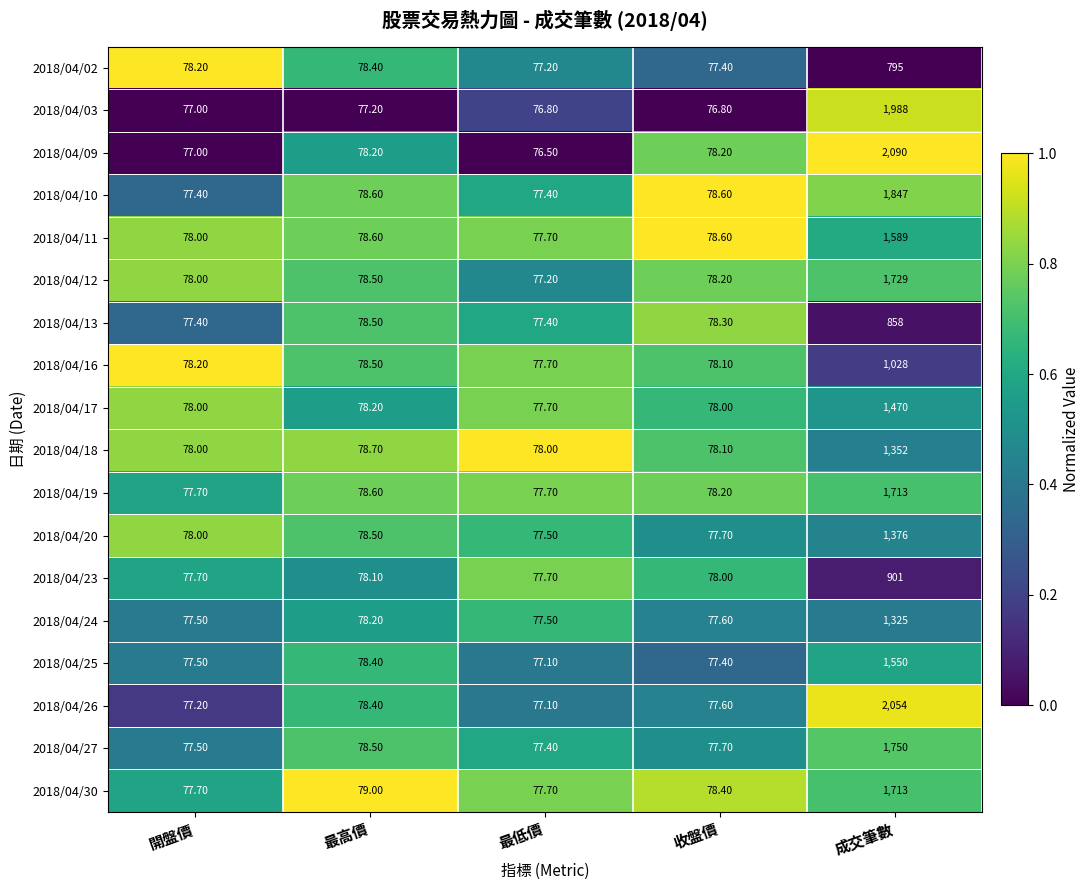

Which label corresponds to the smallest value in the chart?

最低價